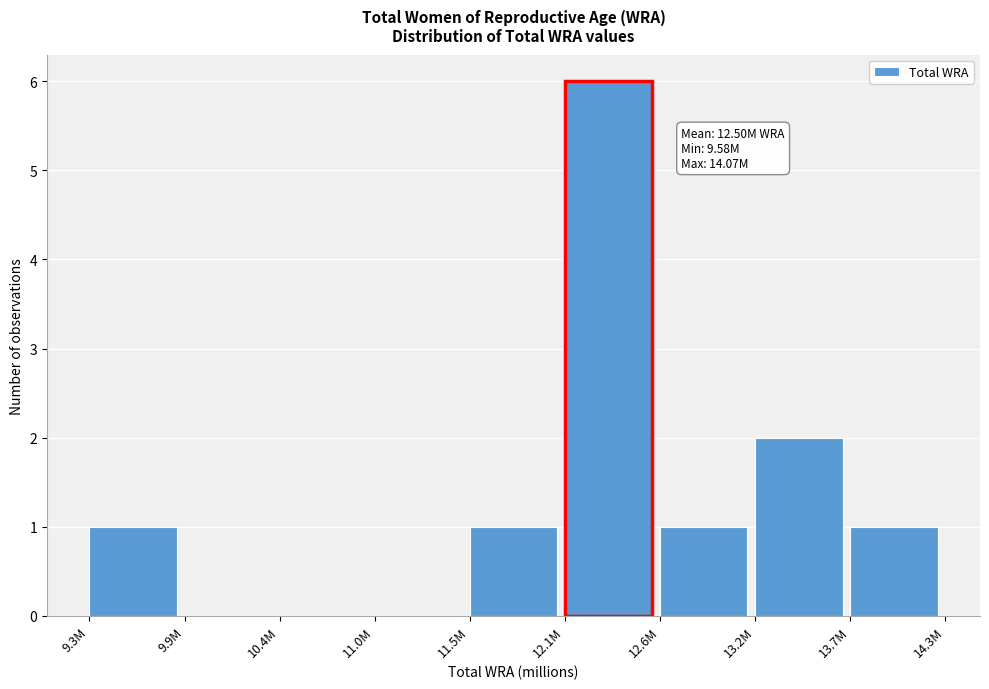

Reading left to right, extract all data points from this chart.

9.3M=1	9.9M=0	10.4M=0	11.0M=0	11.5M=1	12.1M=6	12.6M=1	13.2M=2	13.7M=1